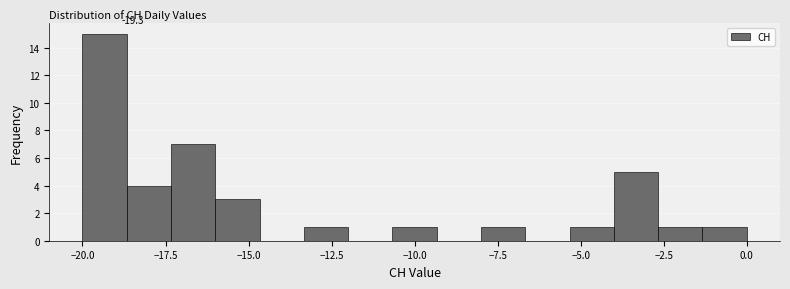

Read against the x-axis, roughly where is the centre of the tallest bar?

-19.5